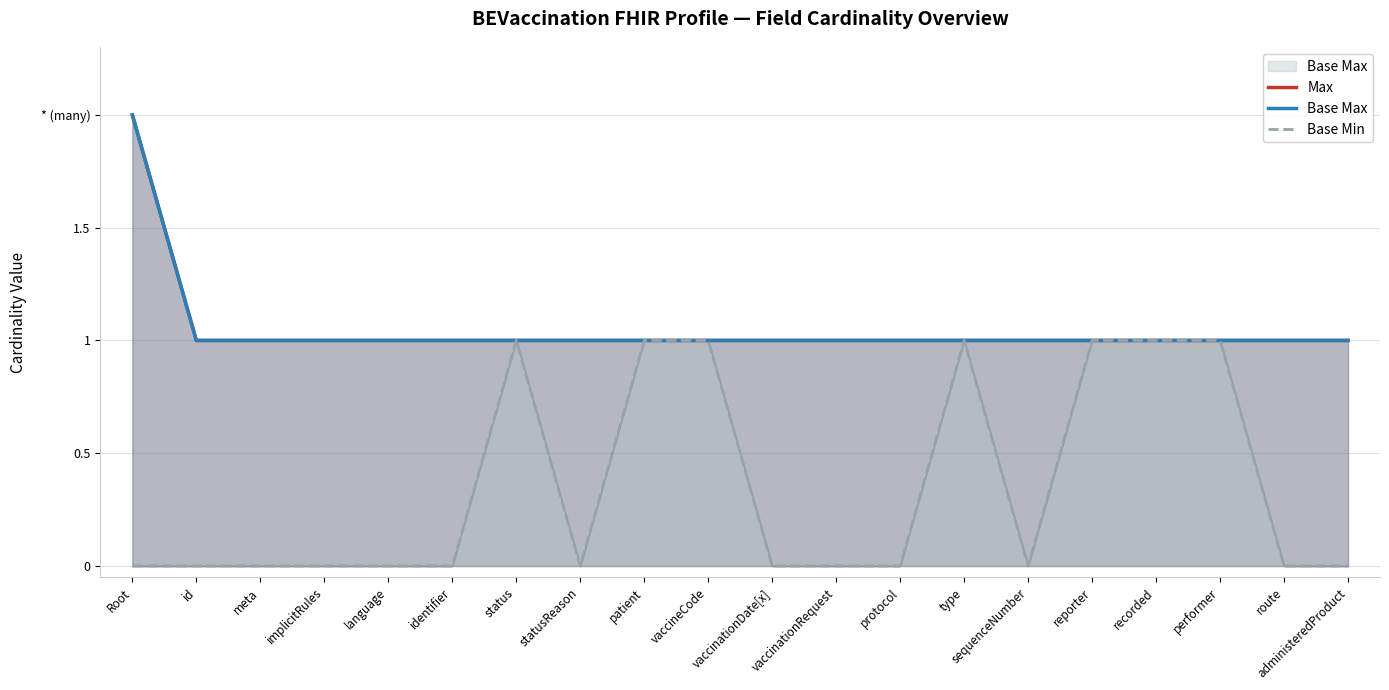

How many lines are shown in the chart?

3